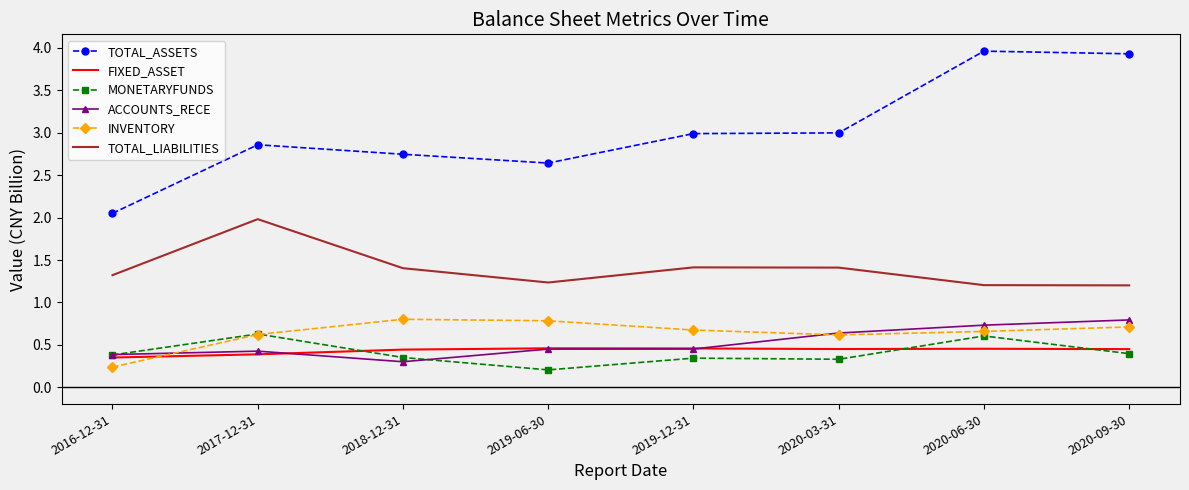

What is the lowest value of the ACCOUNTS_RECE series?

0.3